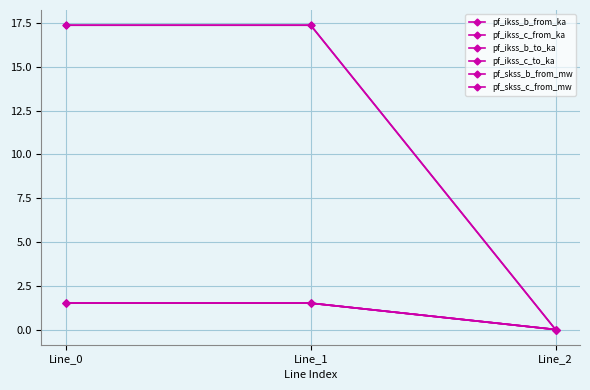

Which series has the widest spread of values?

pf_skss_b_from_mw